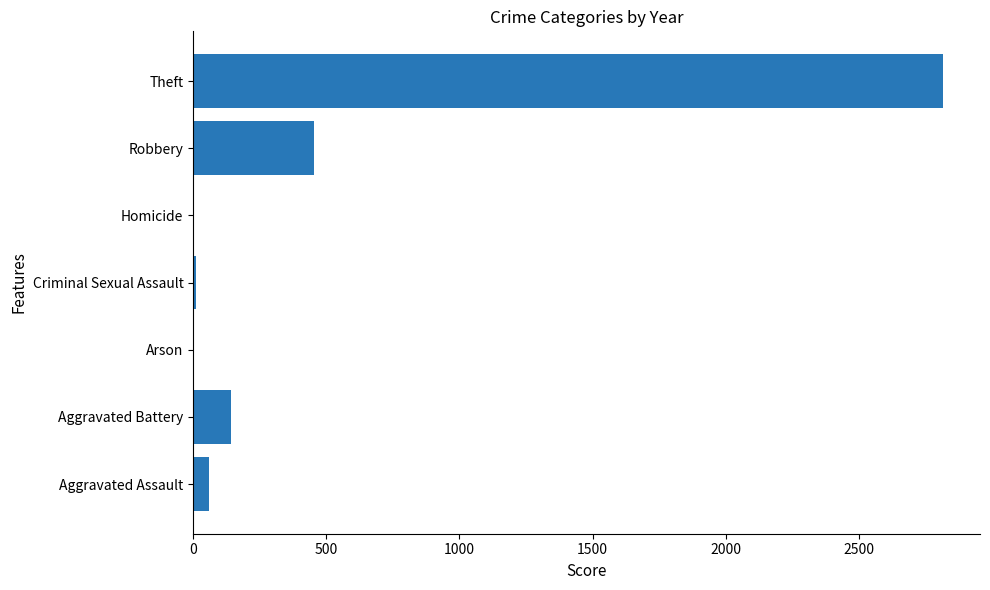

What is the greatest value displayed?

2814